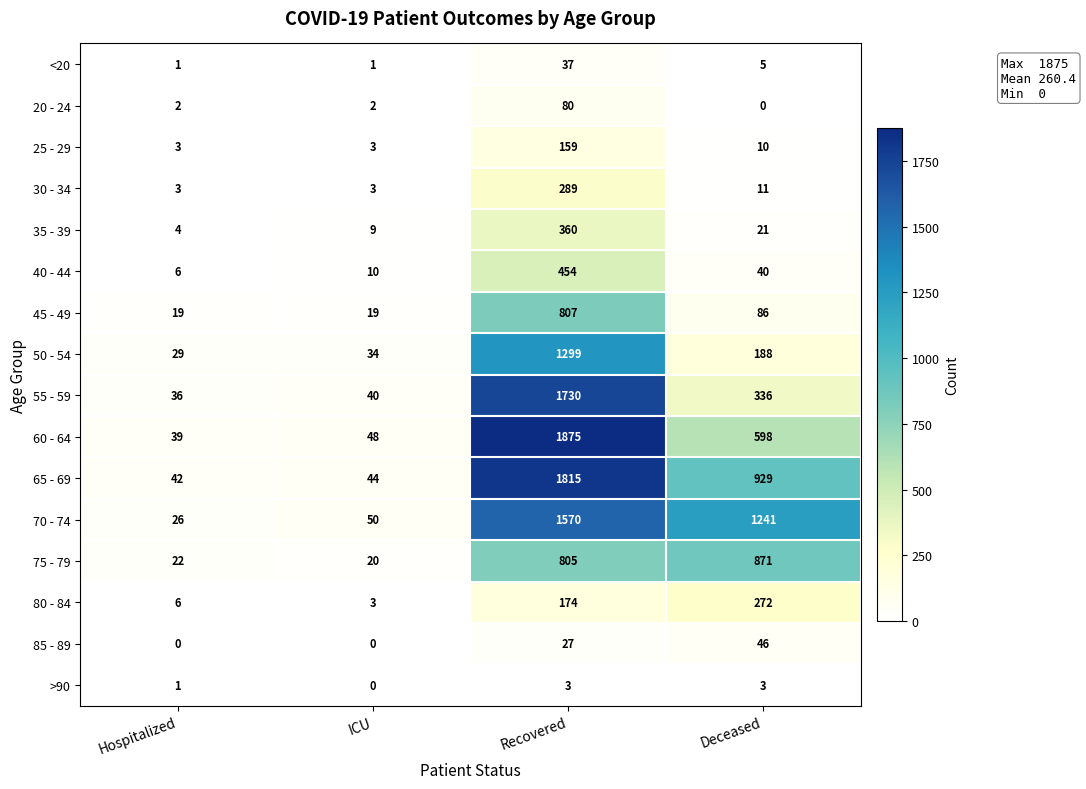

What value does the 65 - 69 series have at Recovered, to the nearest 100?

1800